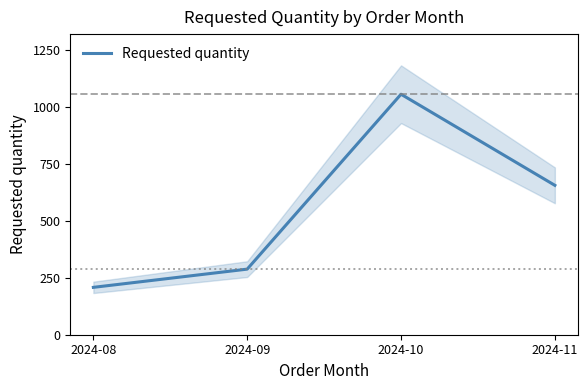

Rank the categories by value from lowest to highest.

2024-08, 2024-09, 2024-11, 2024-10